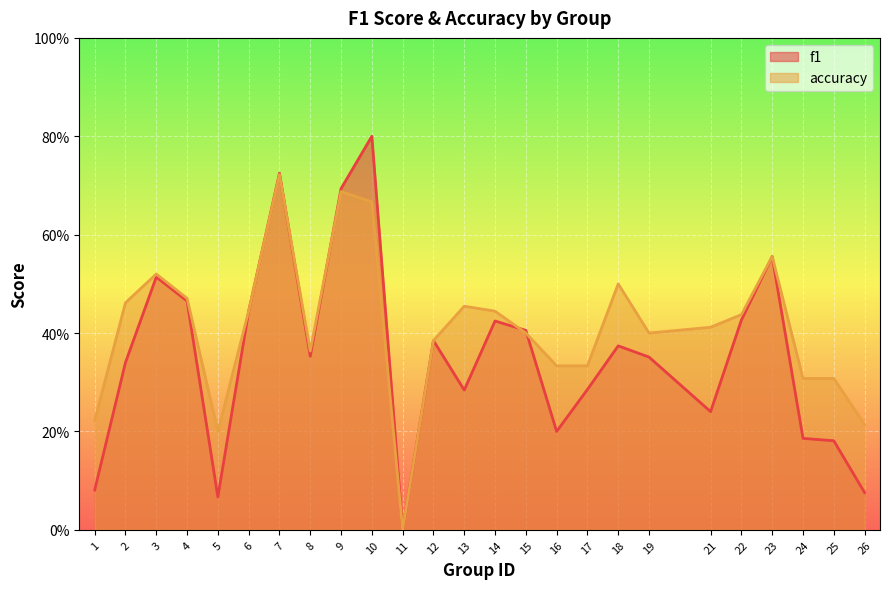

What is the value of the accuracy point at the 20th from the left?

0.4